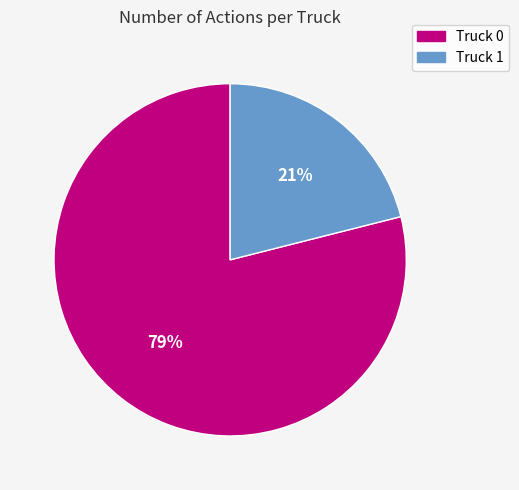

How many slices are in this pie chart?

2